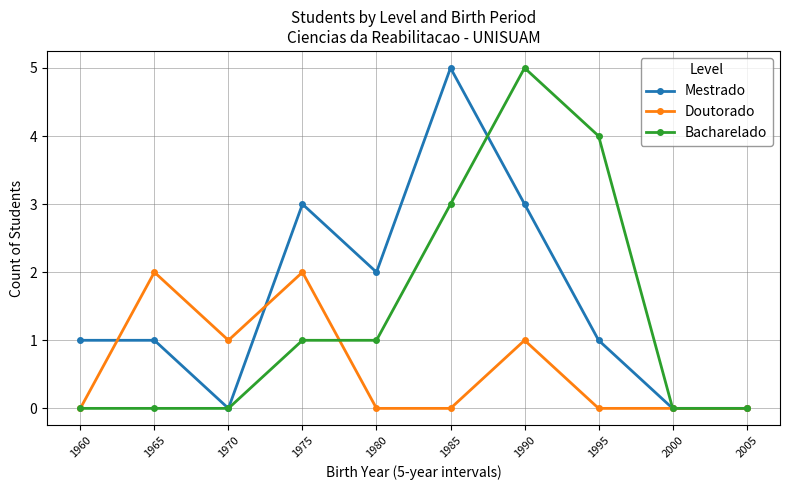

What is the value of the Doutorado point at the 2nd from the left?

2